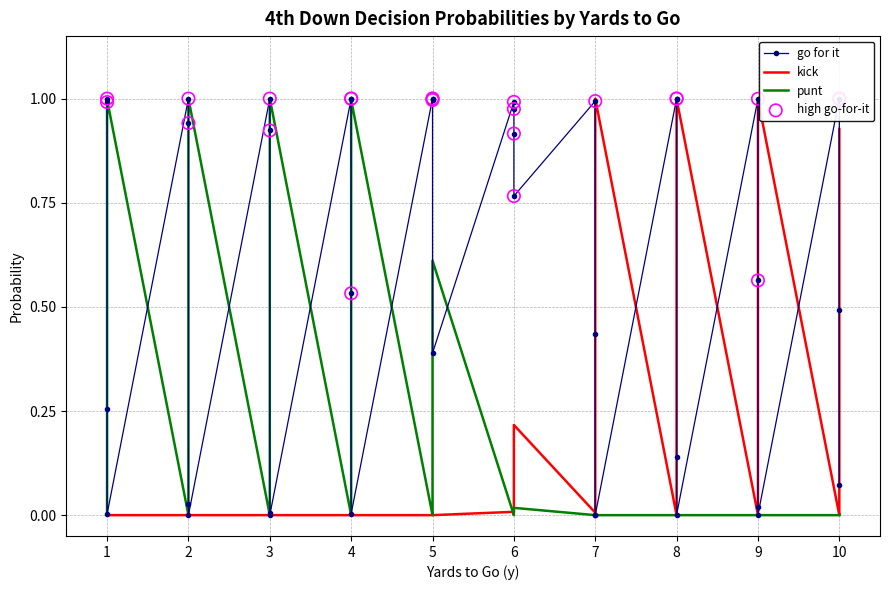

Which series contains the lowest Y value?

gofor